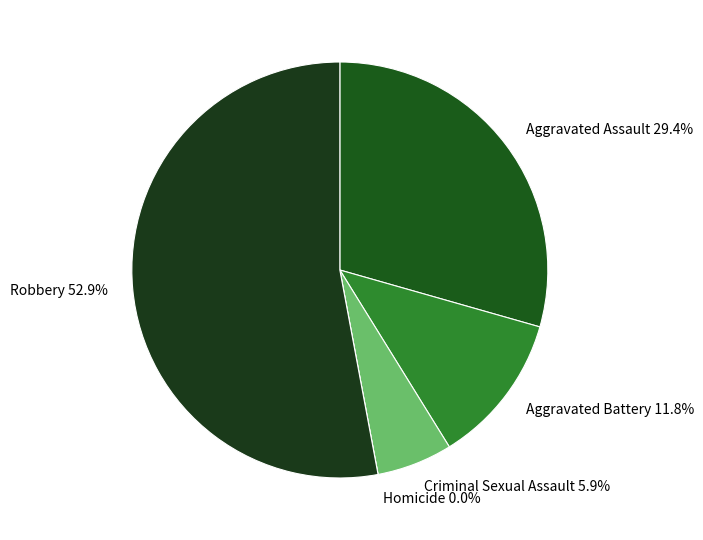

Which slice is the largest?

Robbery